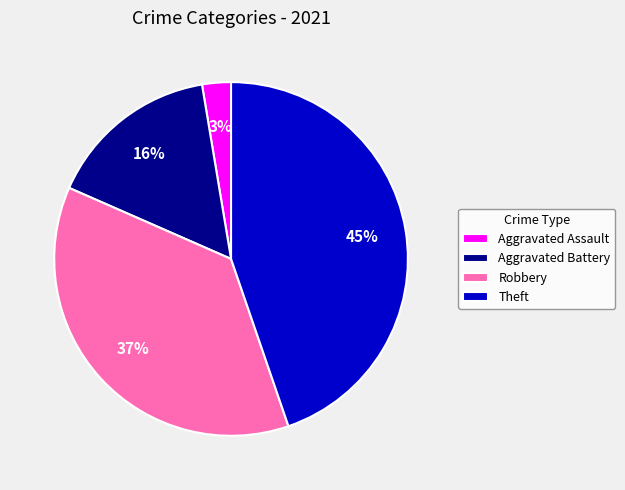

Count the number of slices in the pie.

4